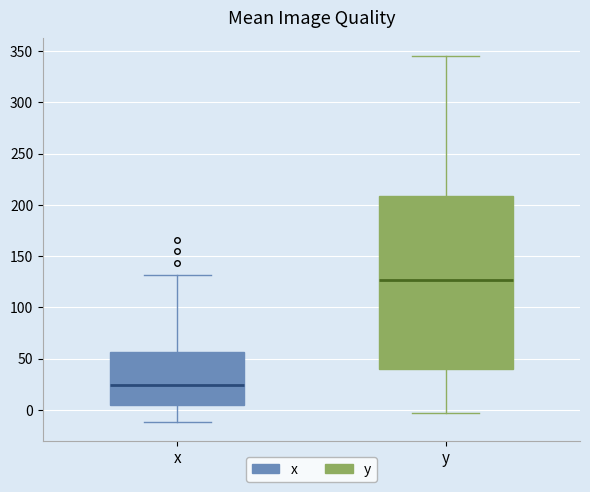

Which box's median line is the lowest?

x